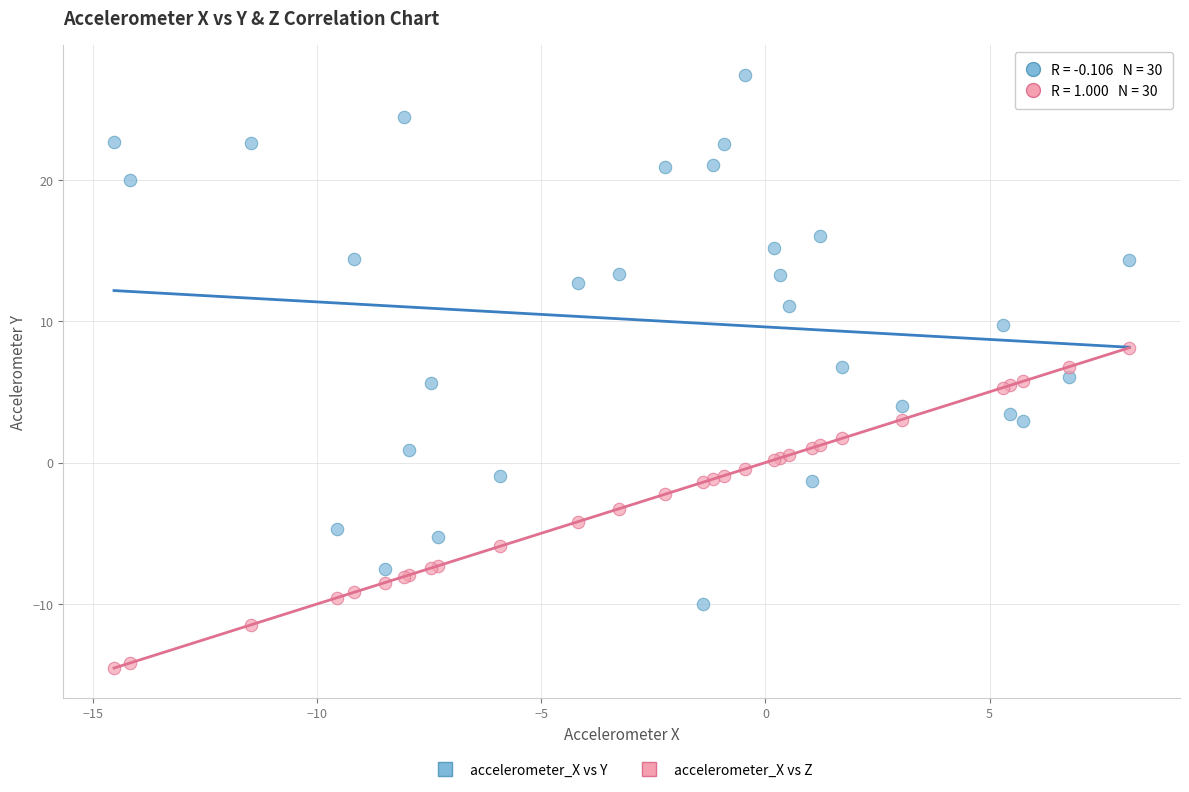

Which series reaches the maximum Y coordinate?

accelerometer_X vs Y